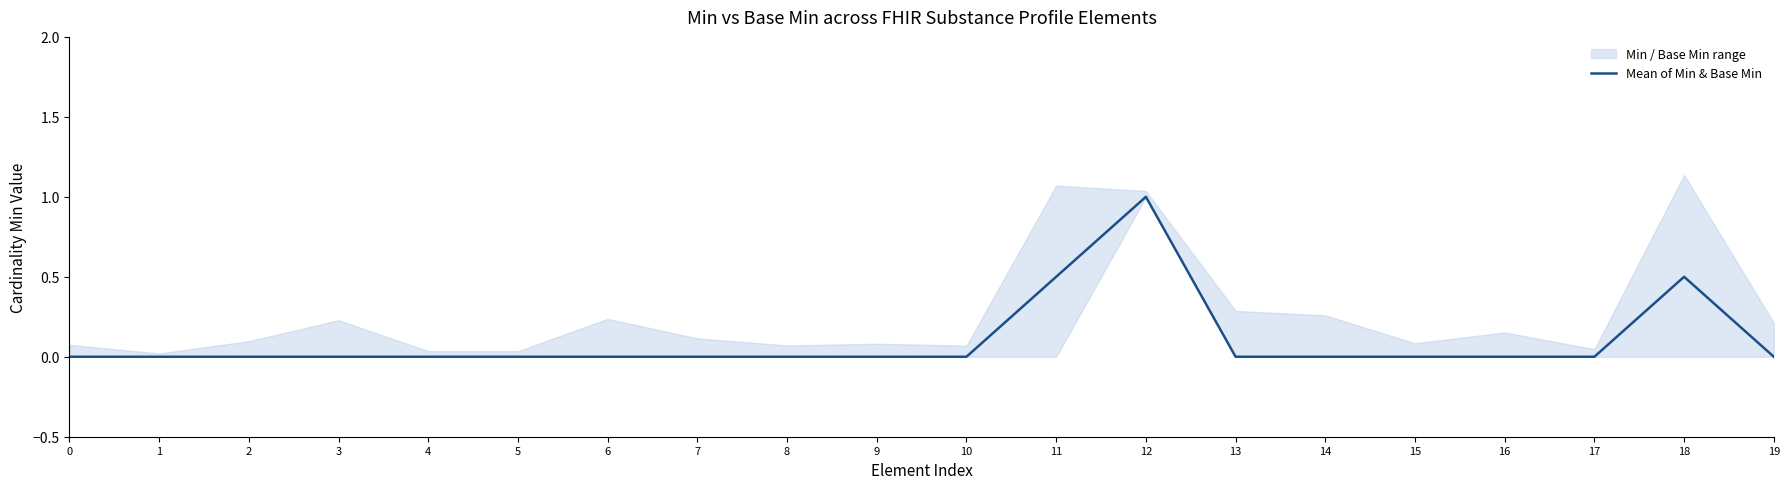

The chart shows a value of 1.0 at 12. True or false?

True